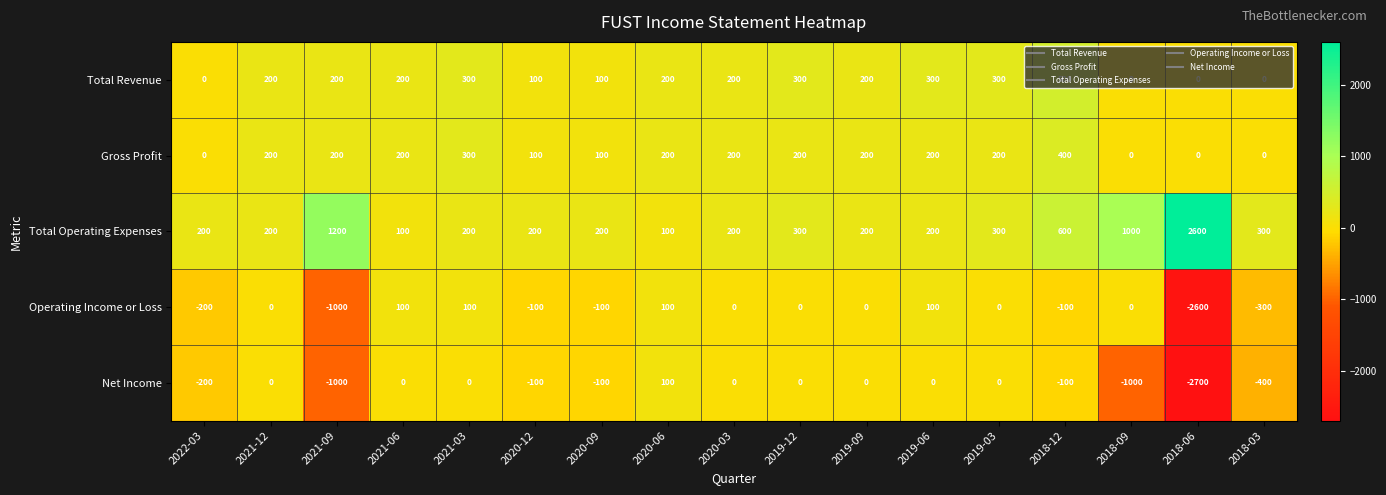

True or false: Total Operating Expenses has a value of 60 at 2020-09.

False